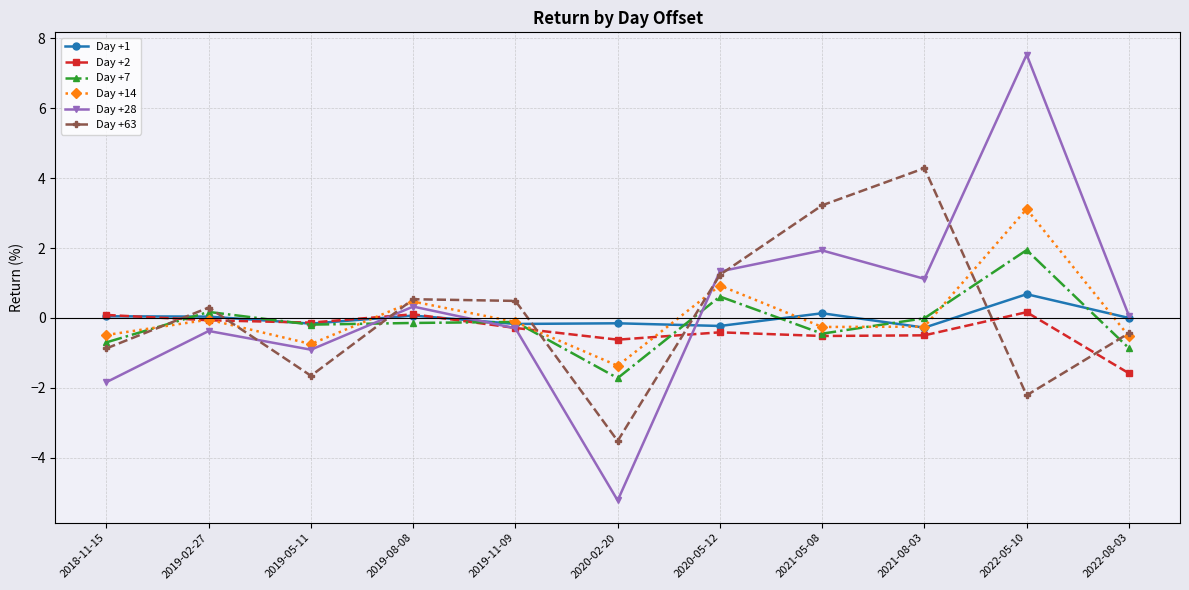

Which series has the widest spread of values?

Day +28